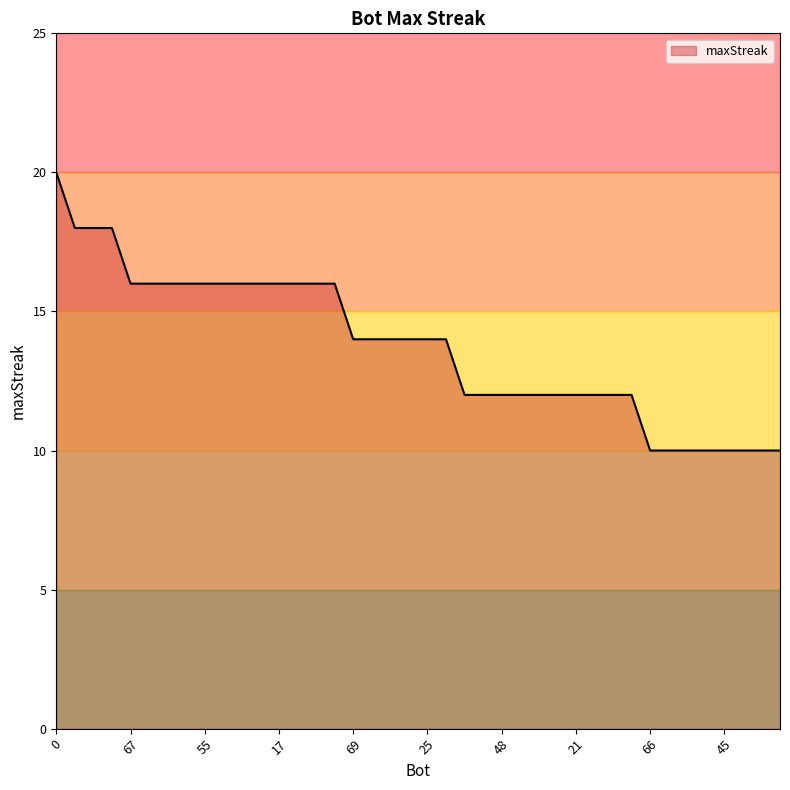

Count the values in the range 12 to 16.

28